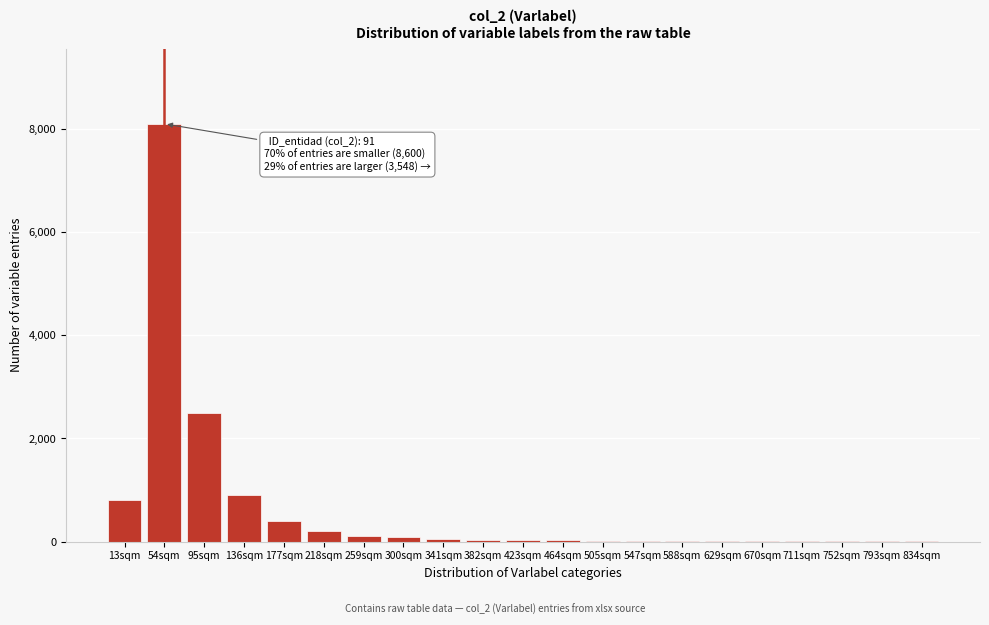

True or false: the data shows 100 at 259sqm.

True